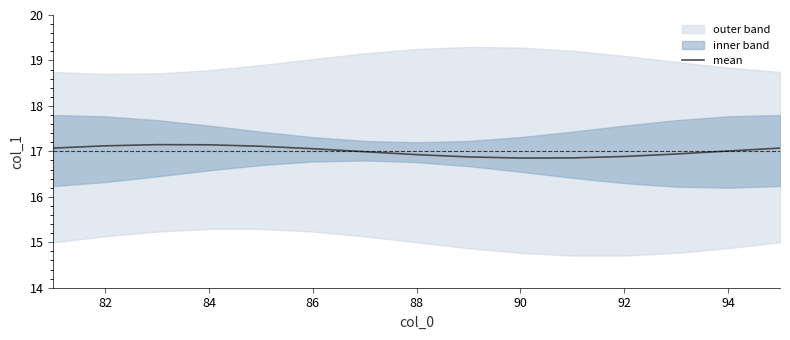

The value of mean at 84 is 4.2. True or false?

False